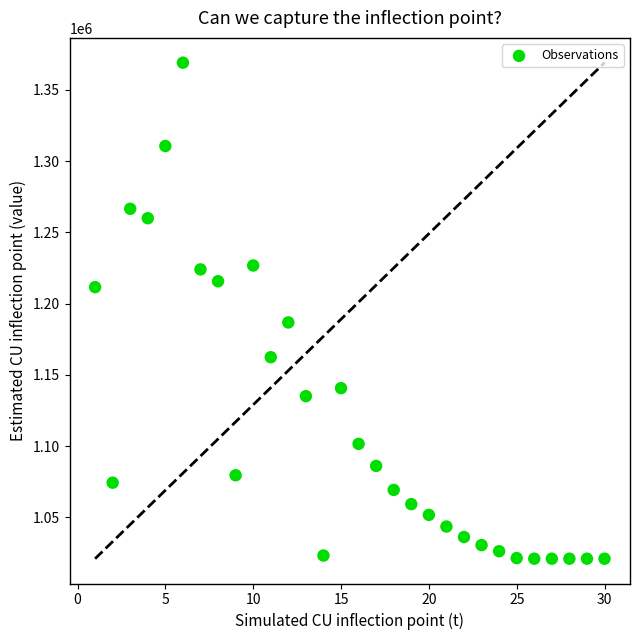

What Y value in the scatter plot is closest to 1194995?

1186761.1